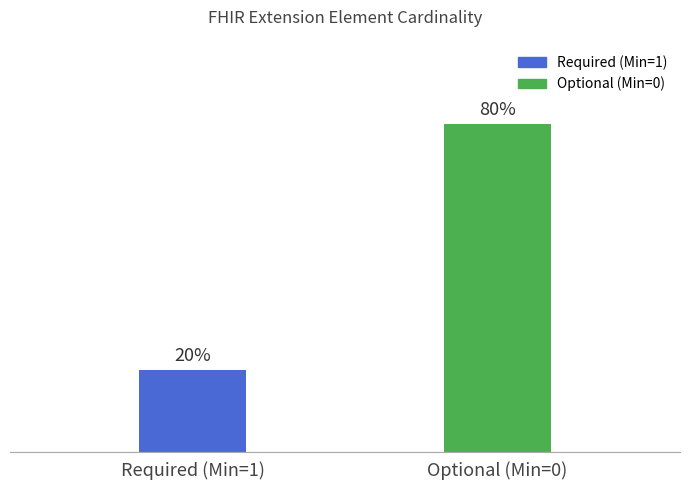

Reading left to right, what are all the values shown in this chart?

Required (Min=1)=20	Optional (Min=0)=80